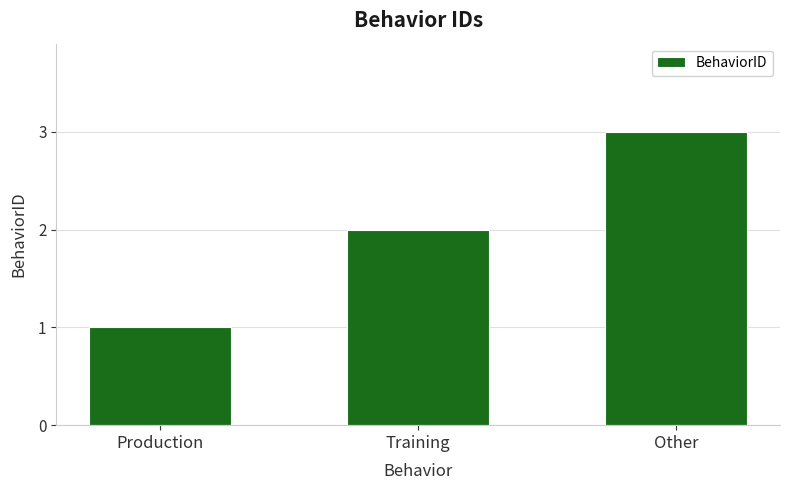

List the labels in order of value, largest first.

Other, Training, Production